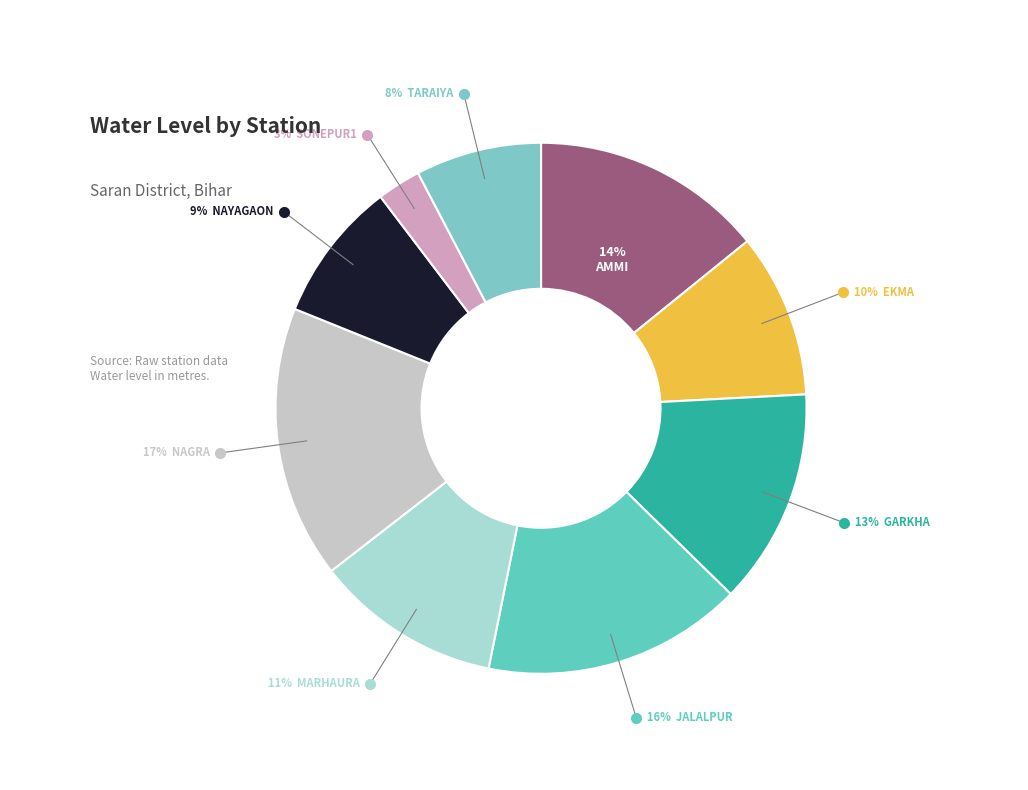

Count the number of slices in the pie.

9